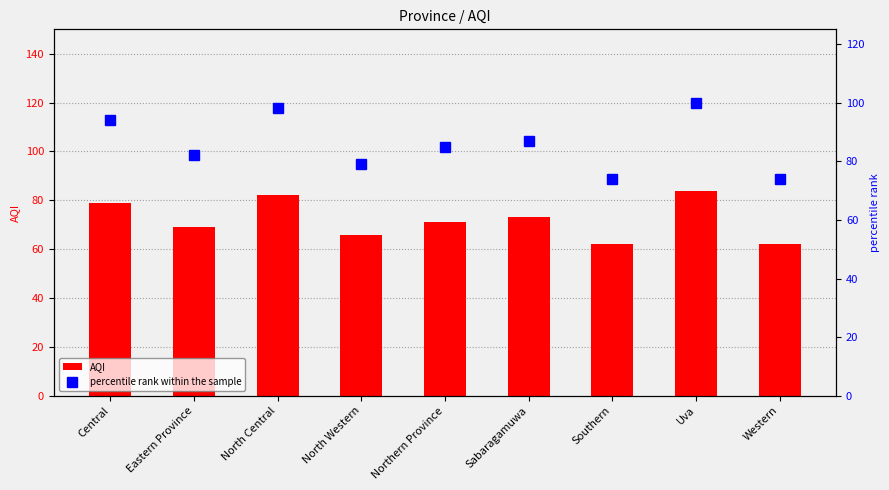

What is the difference between the maximum and minimum values in the AQI series?

22